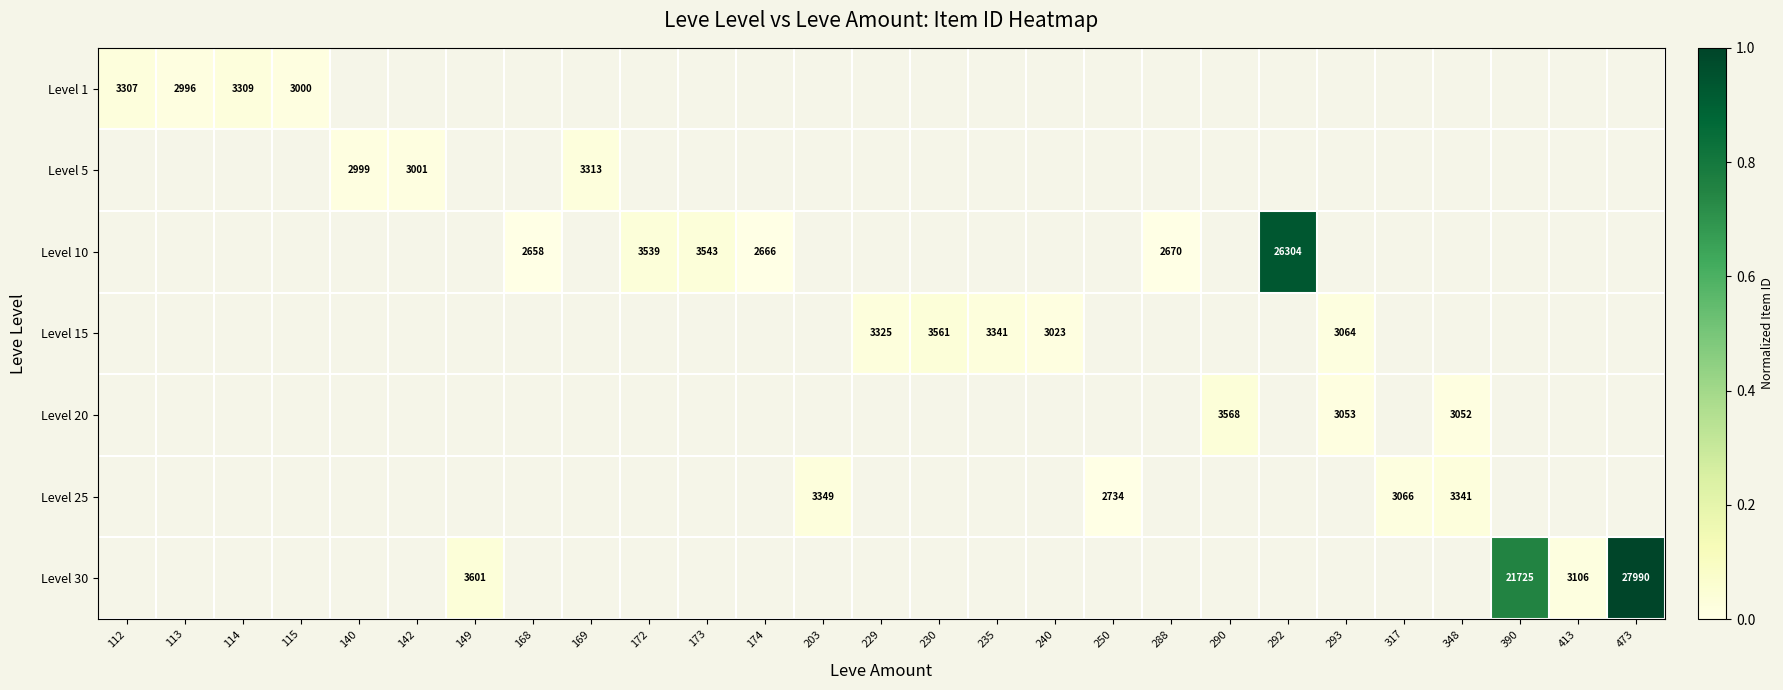

What is the maximum value shown in the chart?

1.0